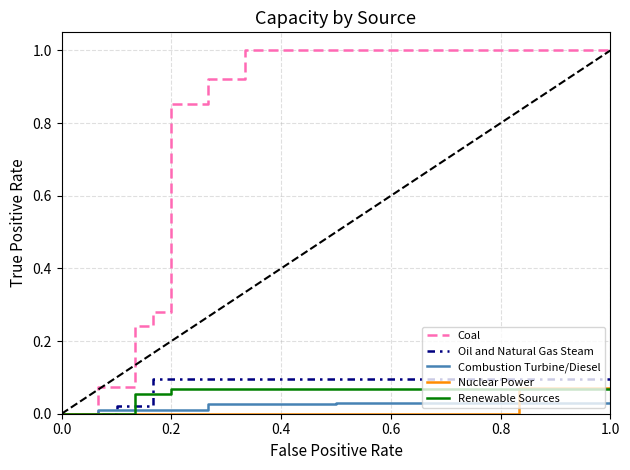

Which series has the largest total across all categories?

Coal